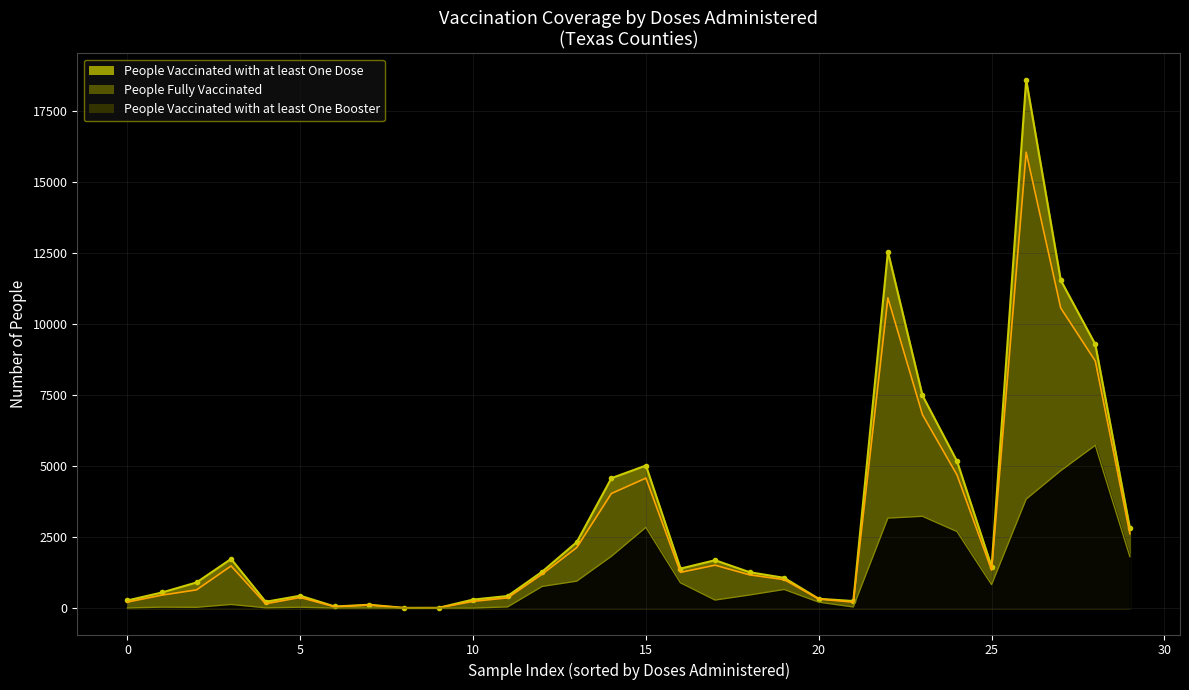

How many values in the People Vaccinated with at least One Dose series are below 1284?

15